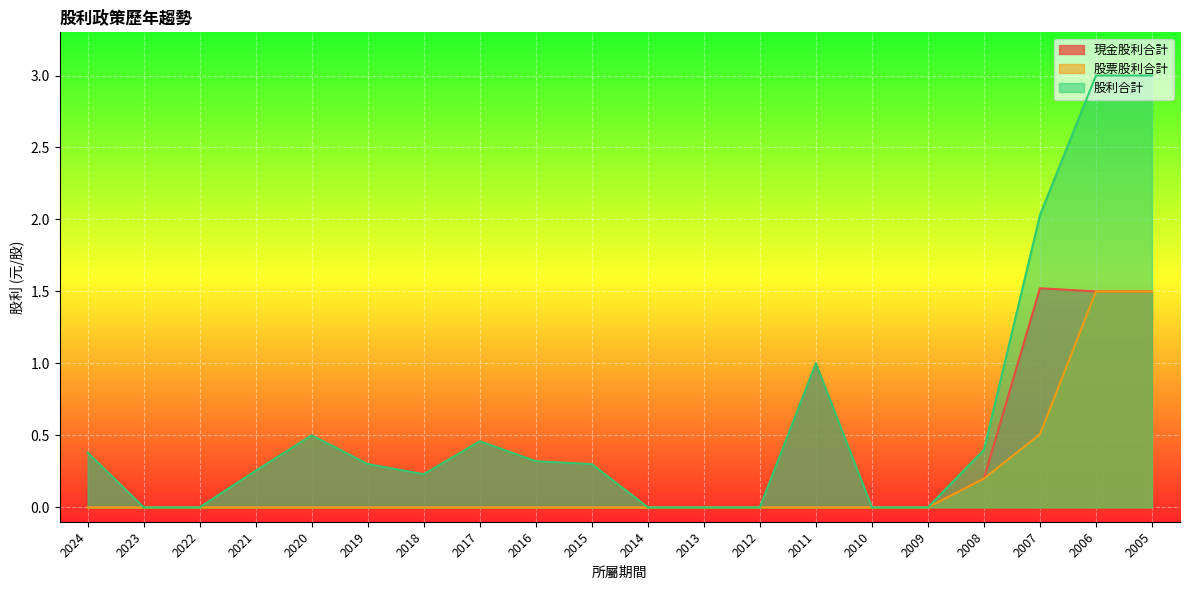

What is the difference between the 現金股利合計 values at 2016 and 2008?

0.1